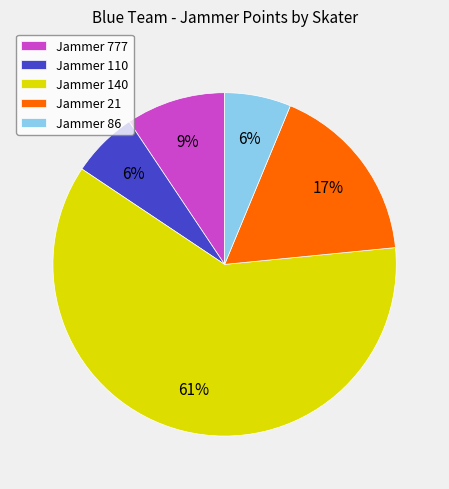

Is it true that Jammer 140 is 74% of the pie?

False